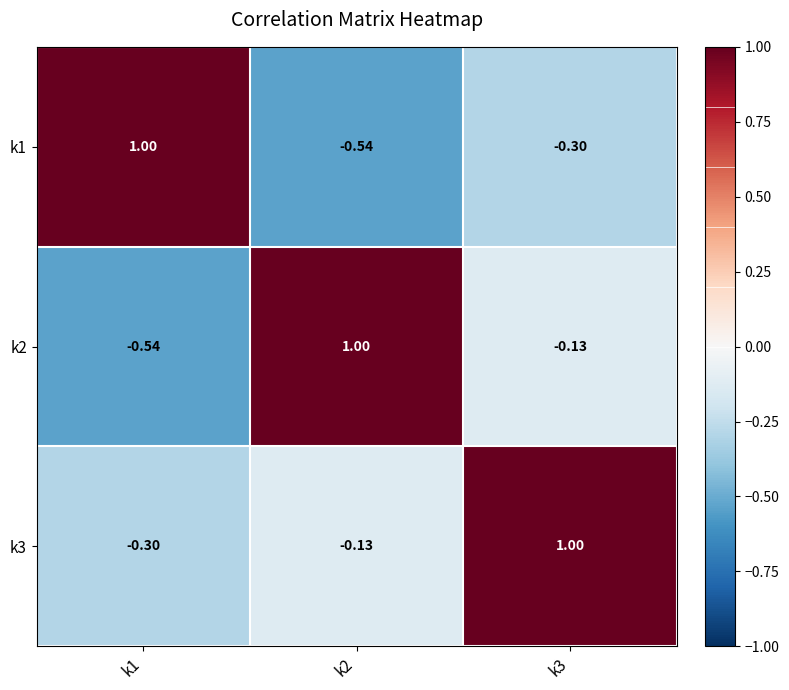

Which series has the largest total across all categories?

k3